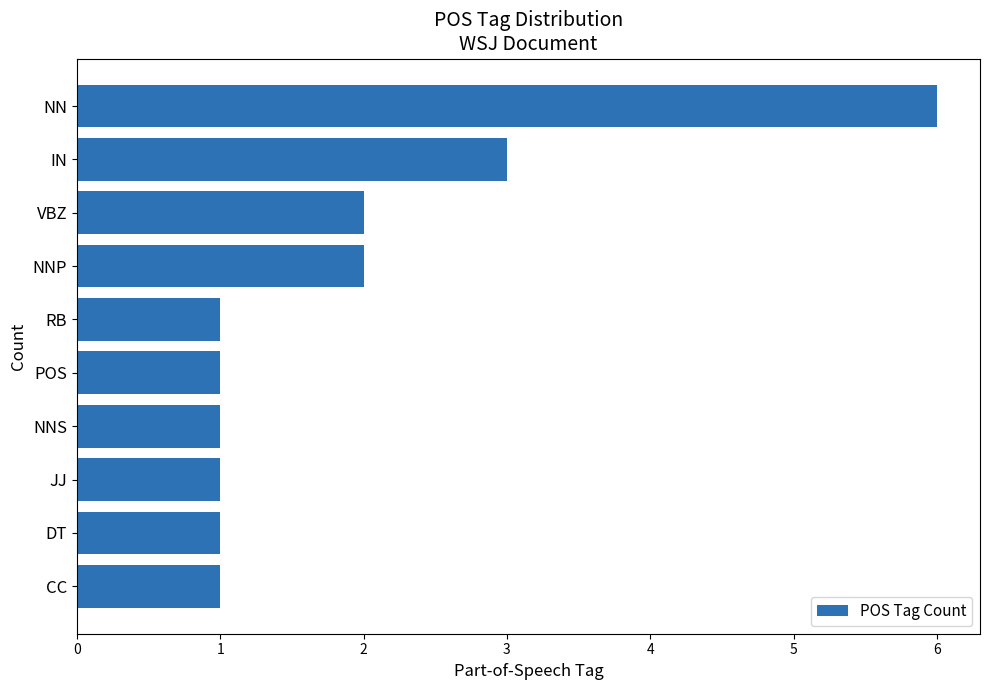

What is the label of the 10th bar from the top?

CC